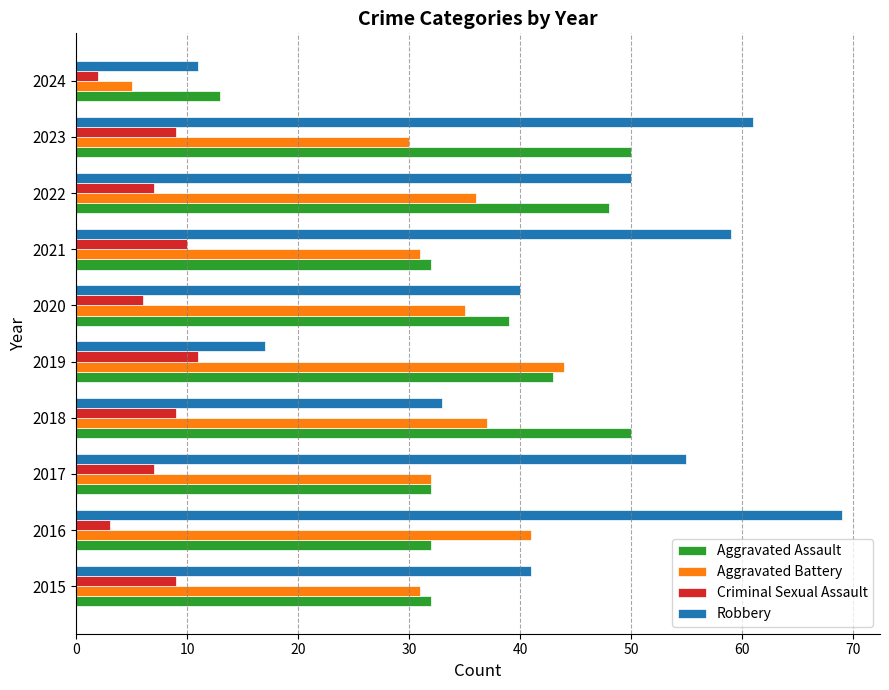

What are all the series names shown in the legend?

Aggravated Assault, Aggravated Battery, Criminal Sexual Assault, Robbery